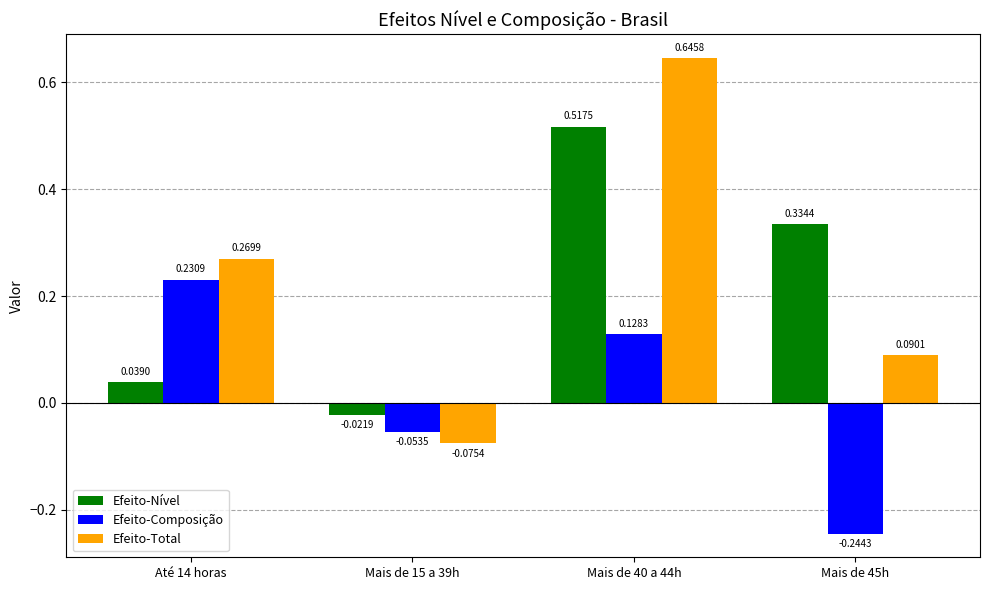

What is the label of the 2nd bar from the right?

Mais de 40 a 44h